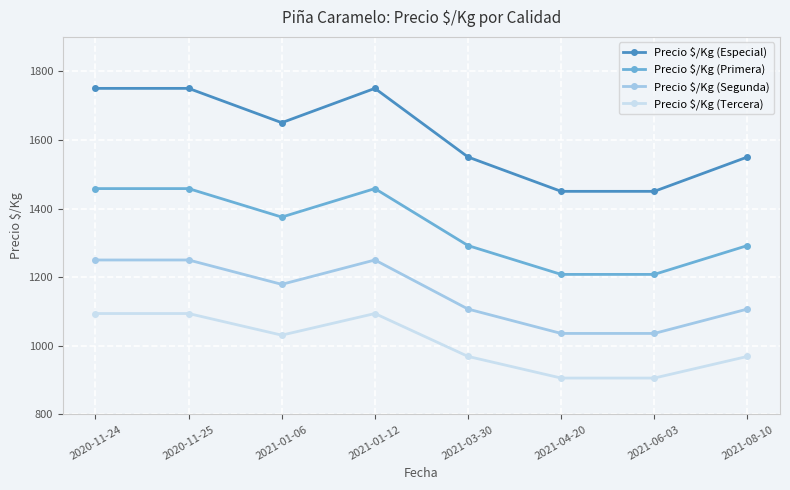

Which series has the largest total across all categories?

Precio $/Kg (Especial)